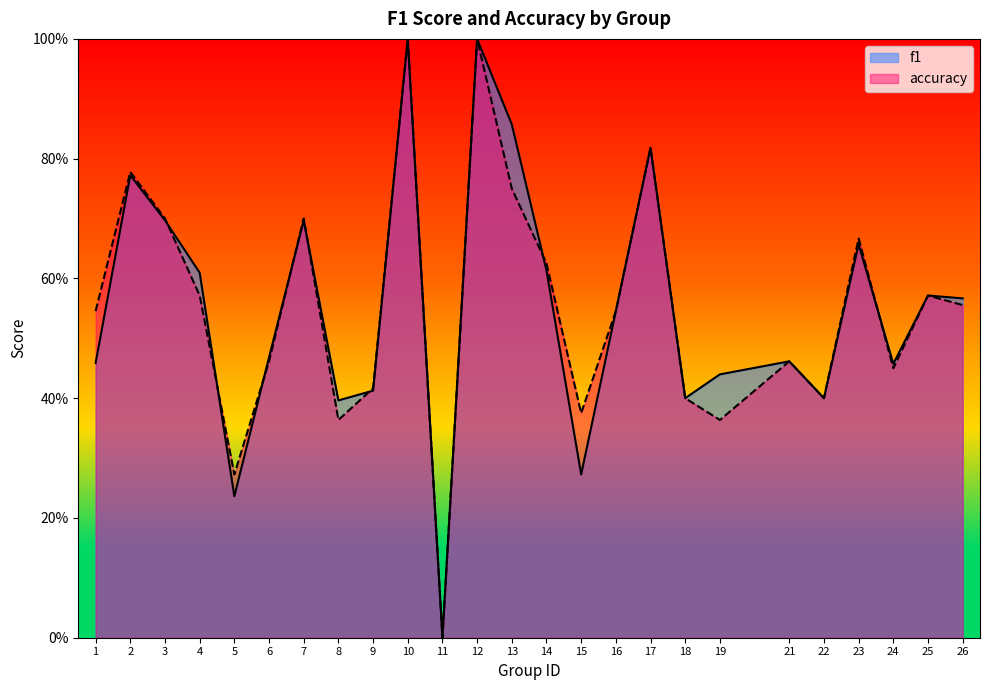

At which category does f1 reach its first local valley?

5